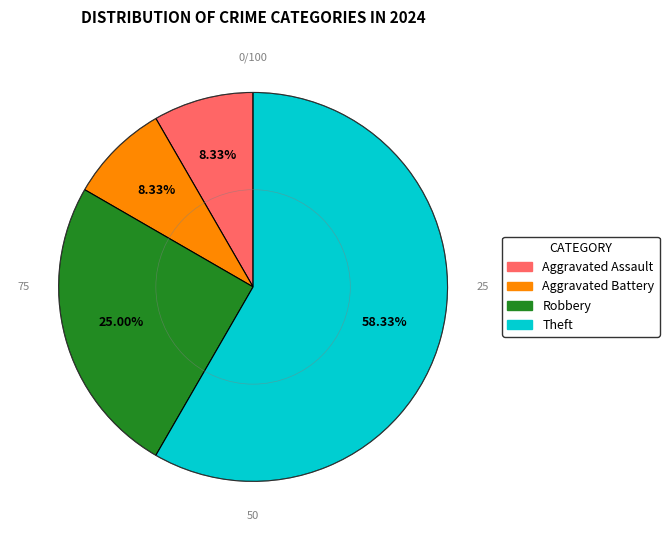

What is the ratio of the value at Aggravated Battery to the value at Theft?

0.1